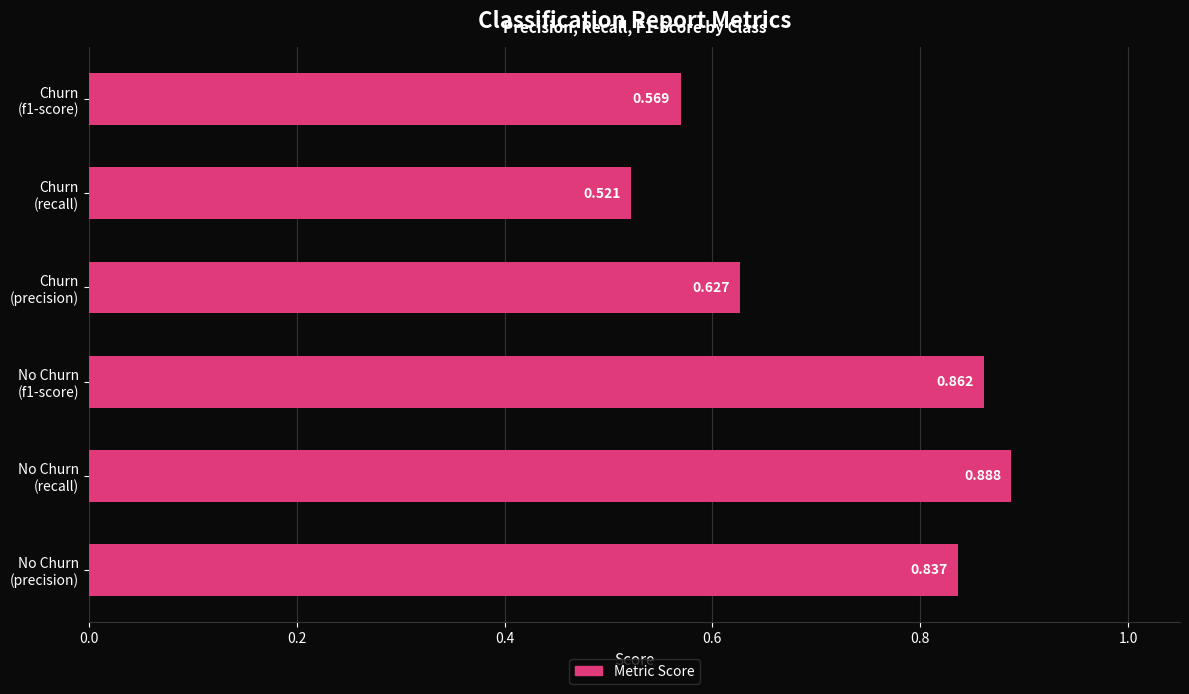

Rank the categories by value from lowest to highest.

Churn
(recall), Churn
(f1-score), Churn
(precision), No Churn
(precision), No Churn
(f1-score), No Churn
(recall)